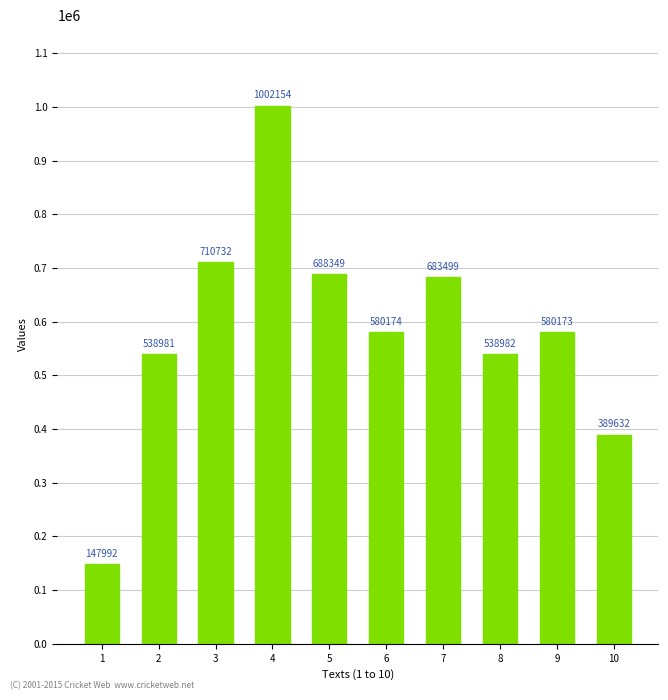

Is it true that the value at 9 is 773011?

False